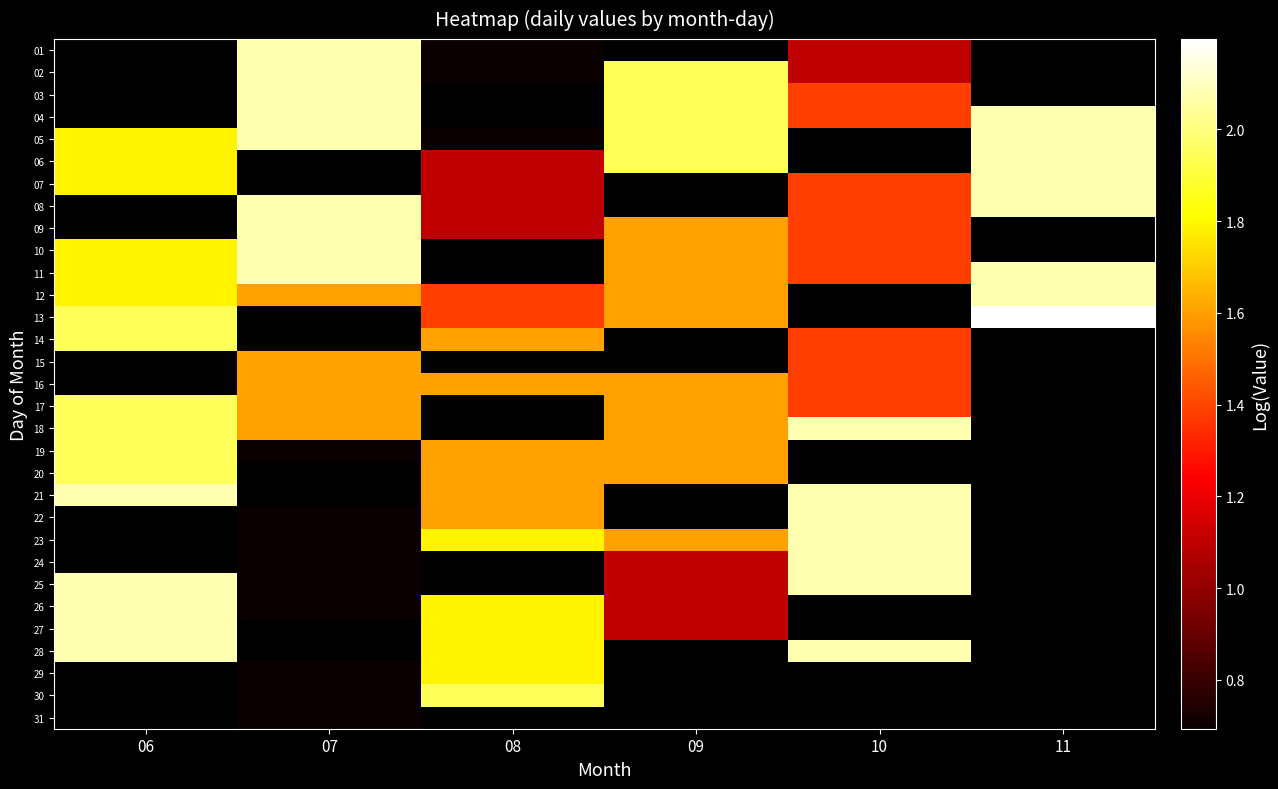

List the series in order of their peak value, lowest first.

14, 15, 16, 17, 01, 02, 03, 04, 19, 20, 05, 06, 07, 08, 09, 10, 11, 12, 18, 21, 27, 13, 22, 23, 24, 25, 26, 28, 29, 30, 31